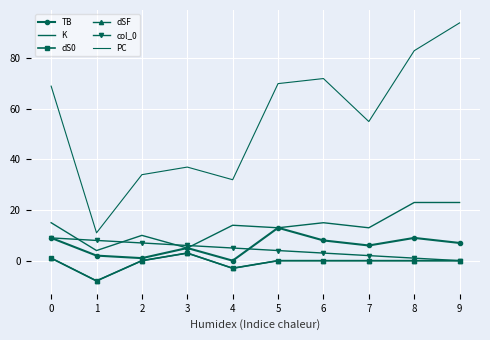

Is the value of dSF at 9 greater than the value of col_0 at 6?

No